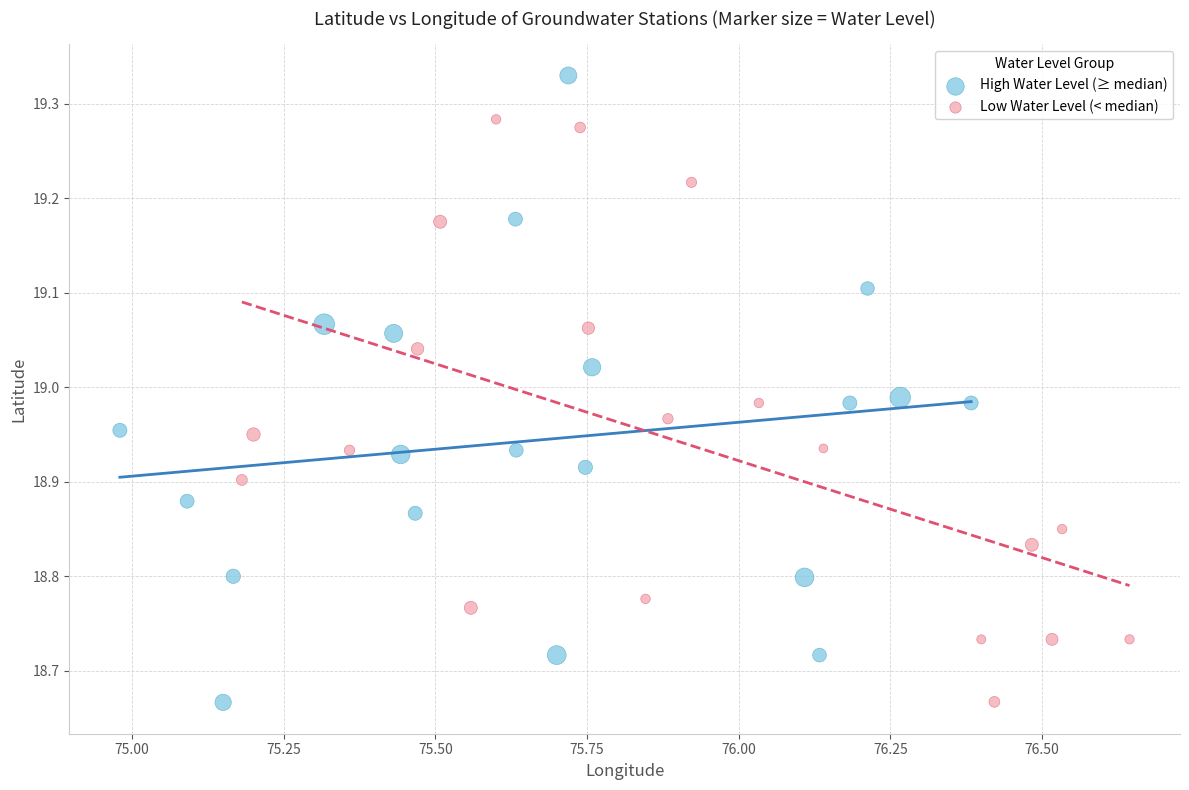

Which series contains the highest Y value?

High Water Level (≥ median)